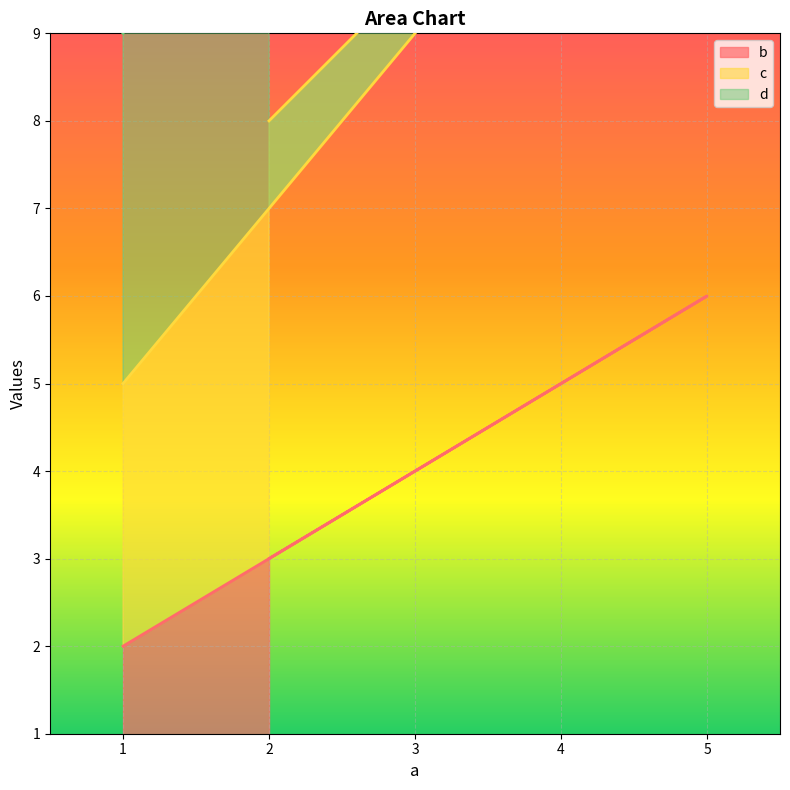

The value of b at 2 is 3. True or false?

True